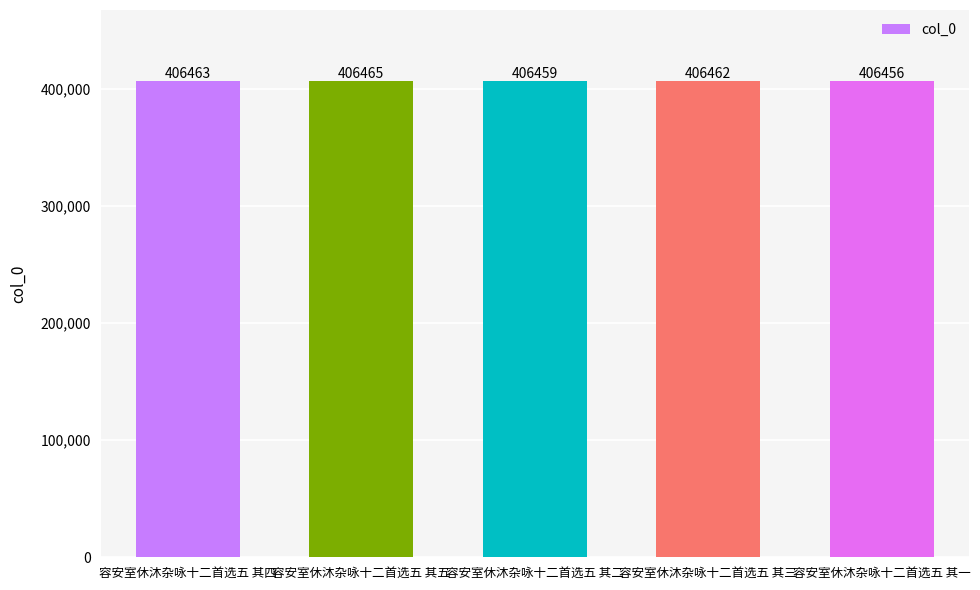

How many distinct data groups are displayed?

1